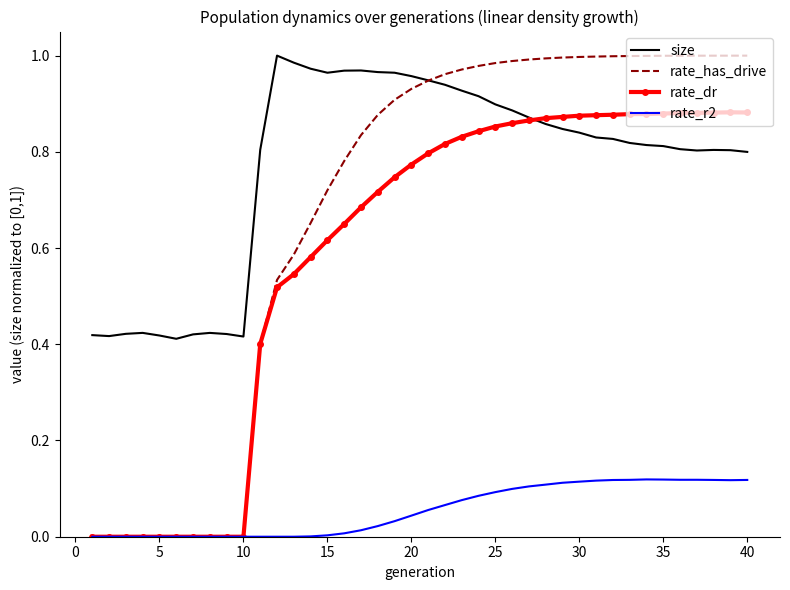

Which series has the largest range (max minus min)?

rate_has_drive